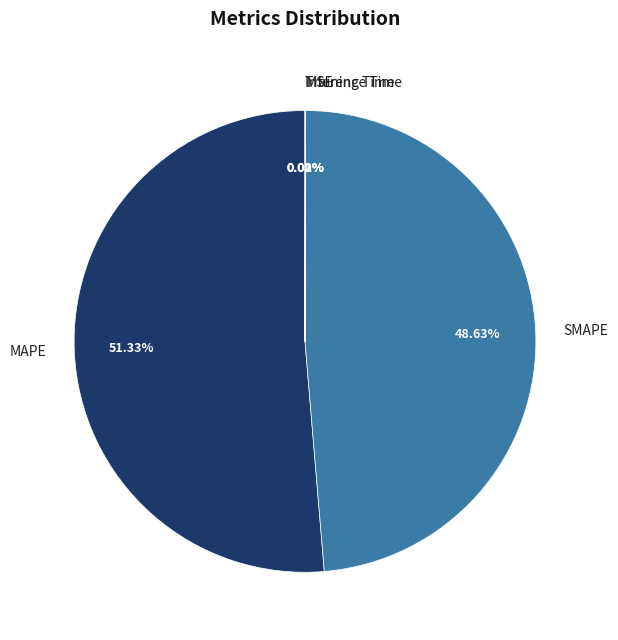

Which slice is the largest?

MAPE